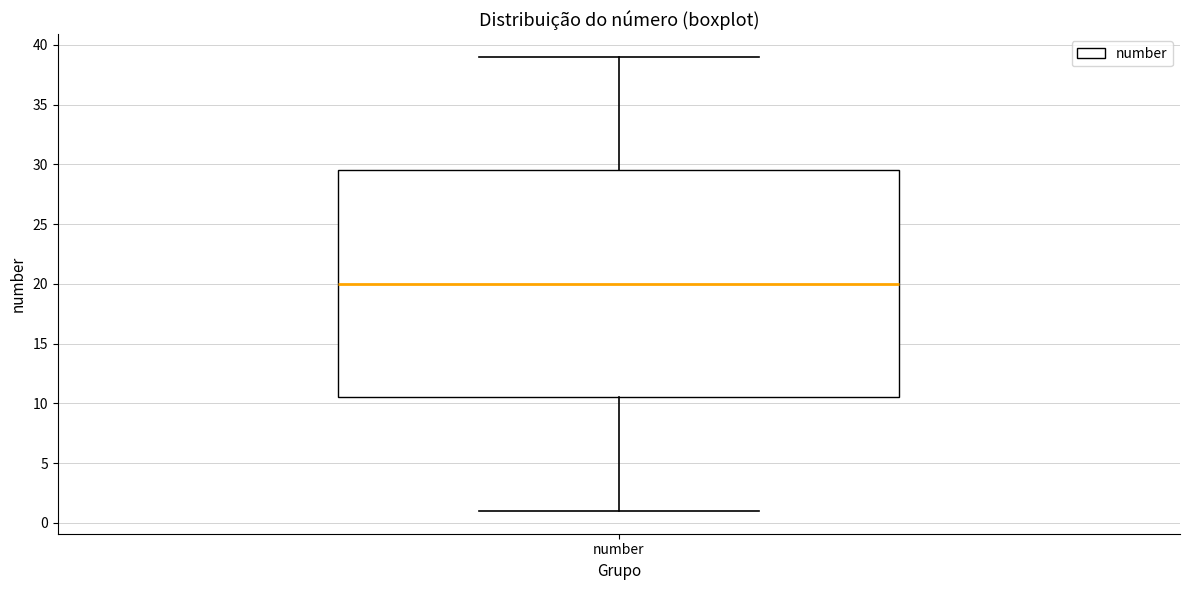

Transcribe this box plot: give where the median line is, the range the box spans, and where the two whiskers end, as read against the y-axis. The values are not printed on the chart, so give them approximately, as read against the axis.

median 20.0, box 10.5 to 29.5, whiskers 1.0 to 39.0